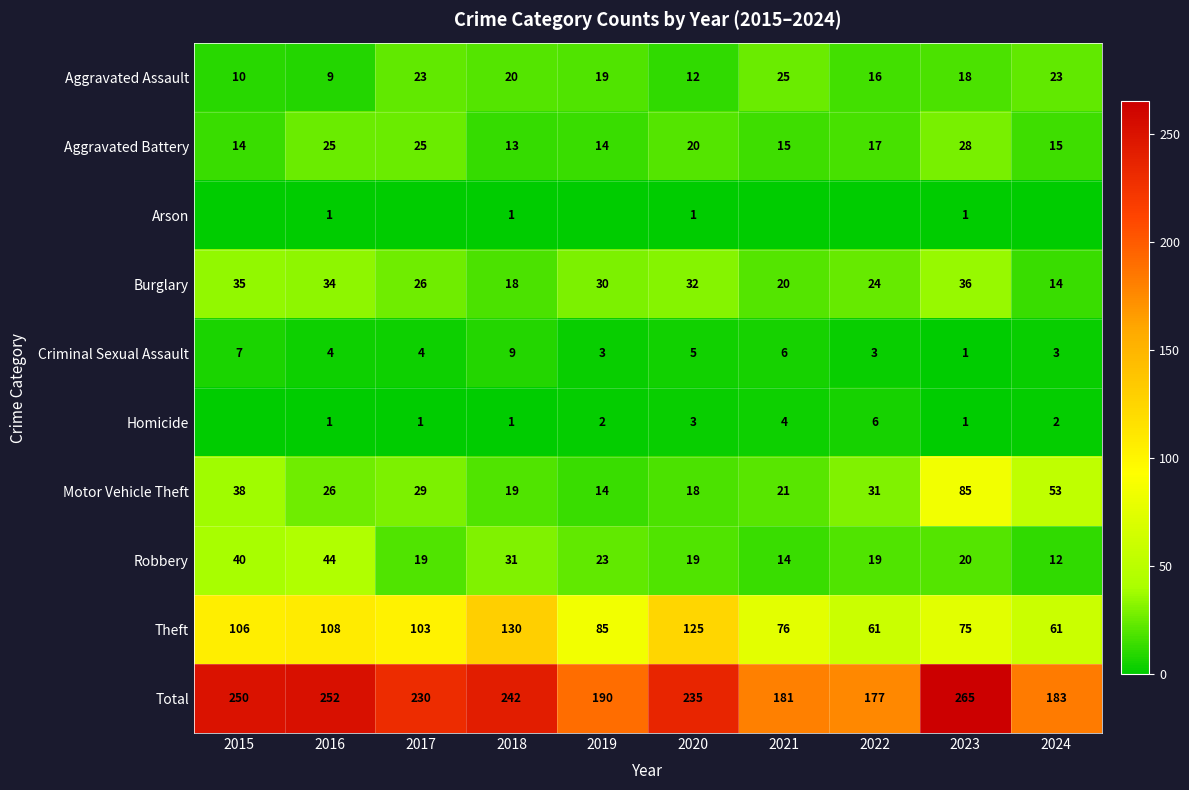

What is the maximum value for Aggravated Assault?

25